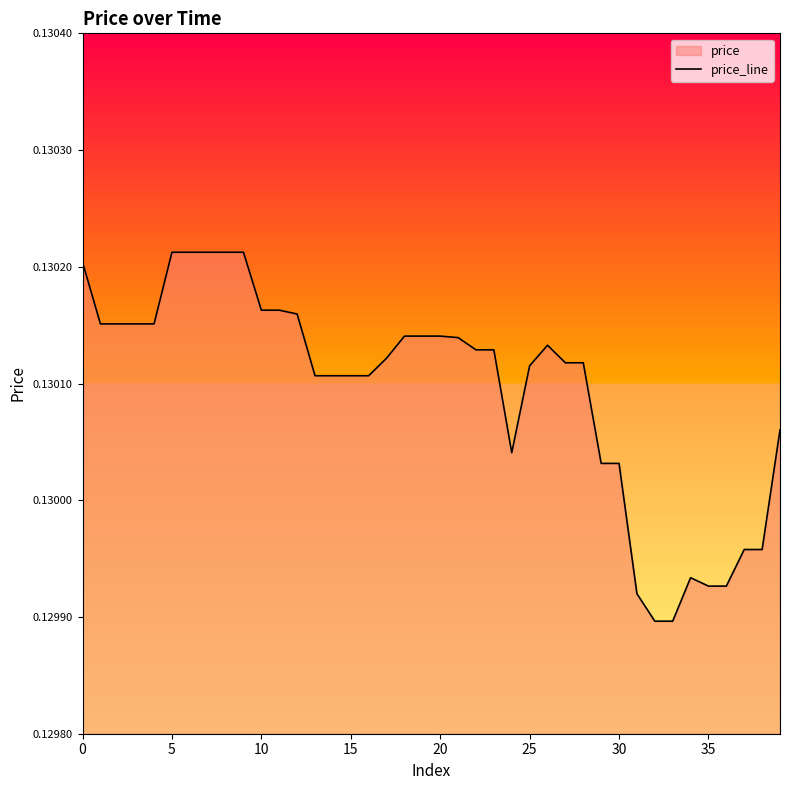

How many lines are shown in the chart?

1